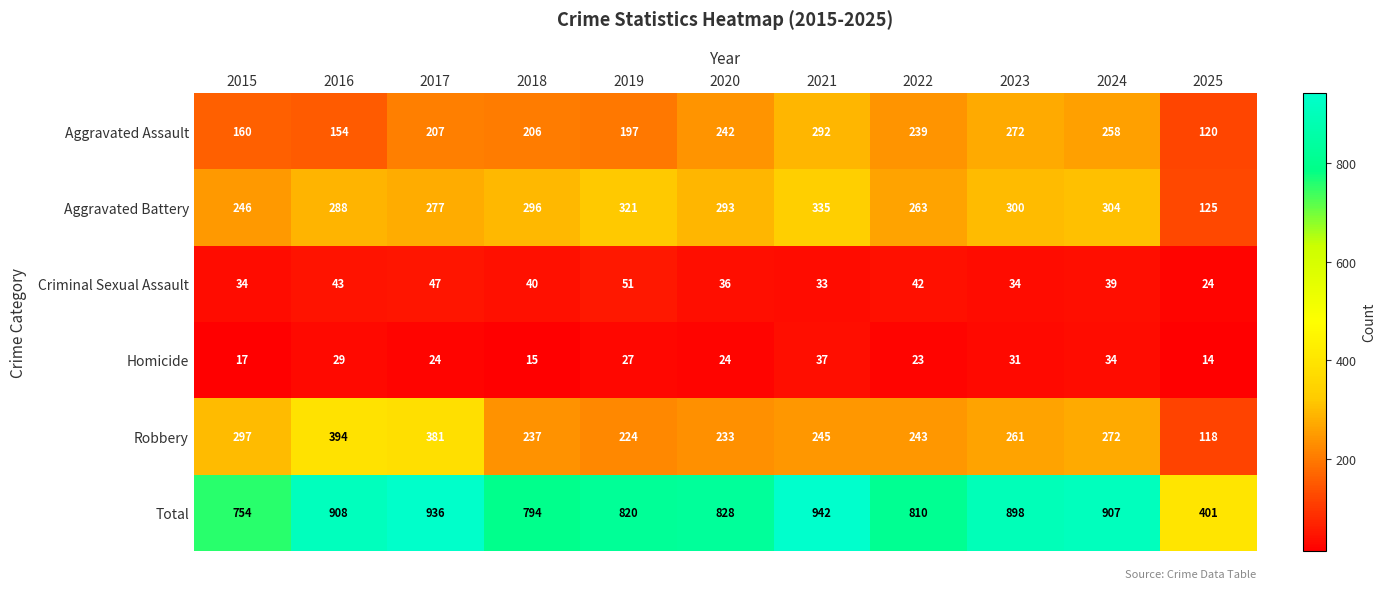

What is the difference between the Criminal Sexual Assault values at 2025 and 2021?

9